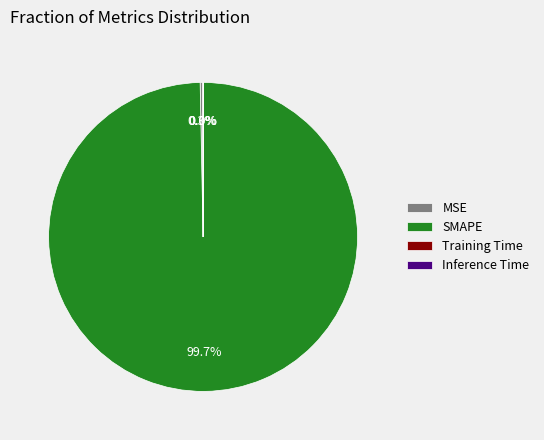

Which has a higher value, SMAPE or MSE?

SMAPE